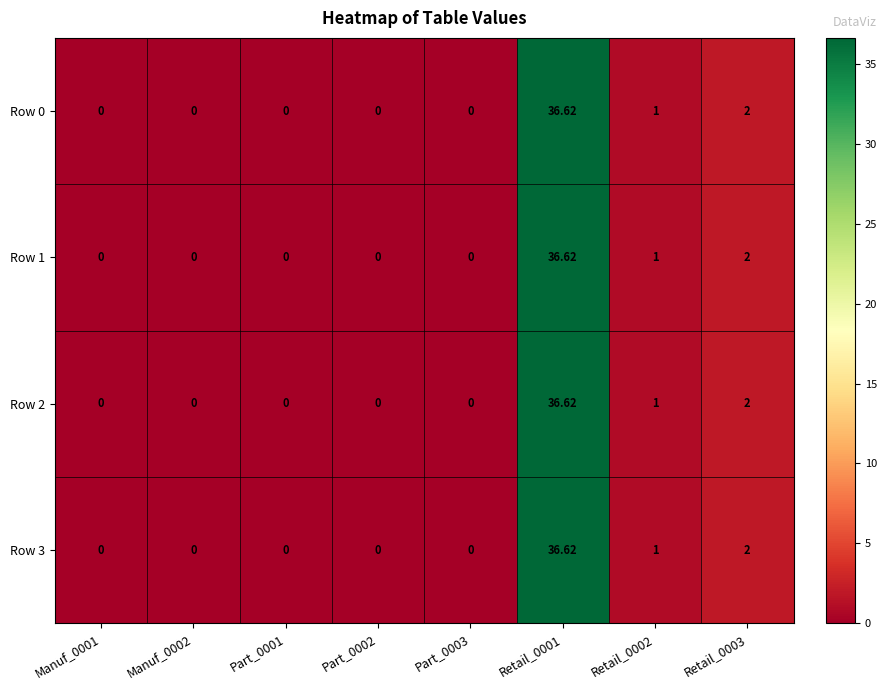

Is the value of Row 2 at Retail_0002 greater than the value of Row 1 at Manuf_0001?

Yes